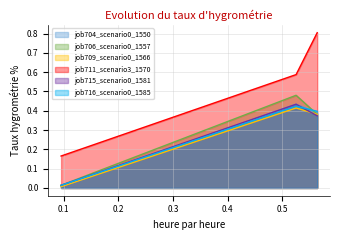

How many lines are shown in the chart?

6